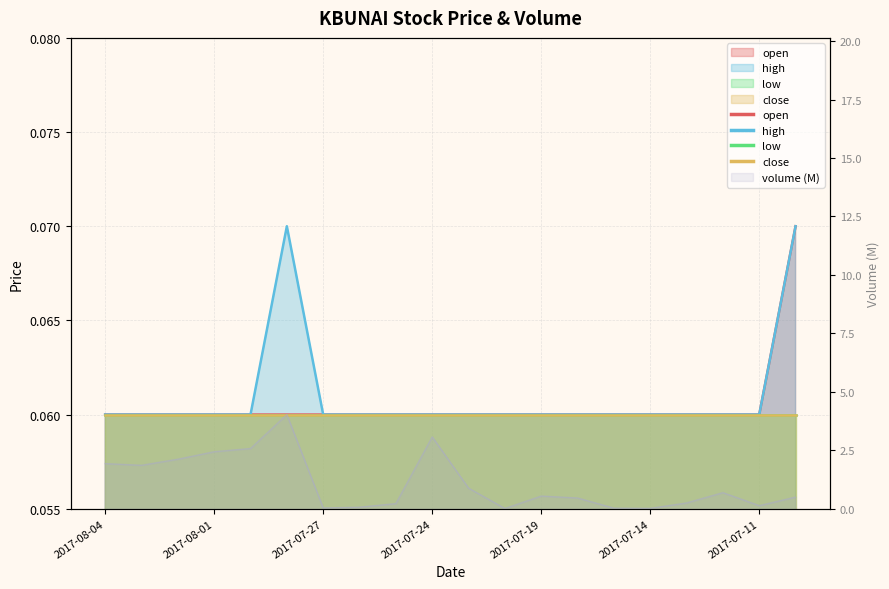

True or false: high has more than 2 interior local peaks.

False